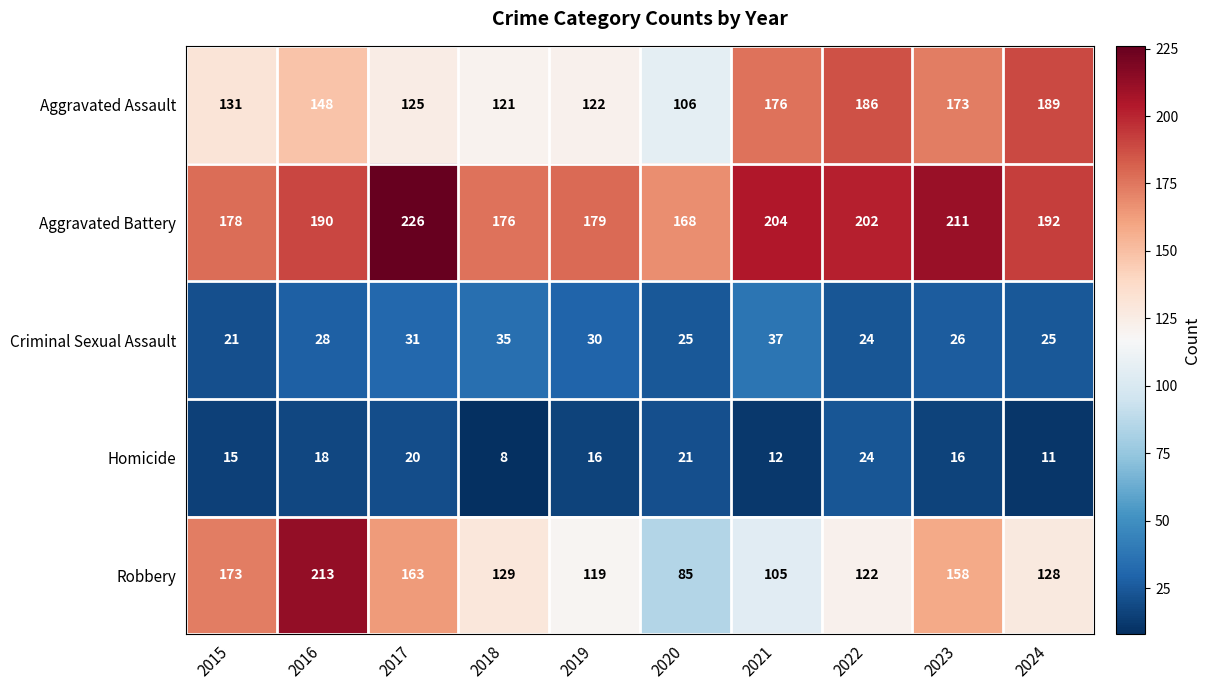

List the series in order of their peak value, highest first.

Aggravated Battery, Robbery, Aggravated Assault, Criminal Sexual Assault, Homicide